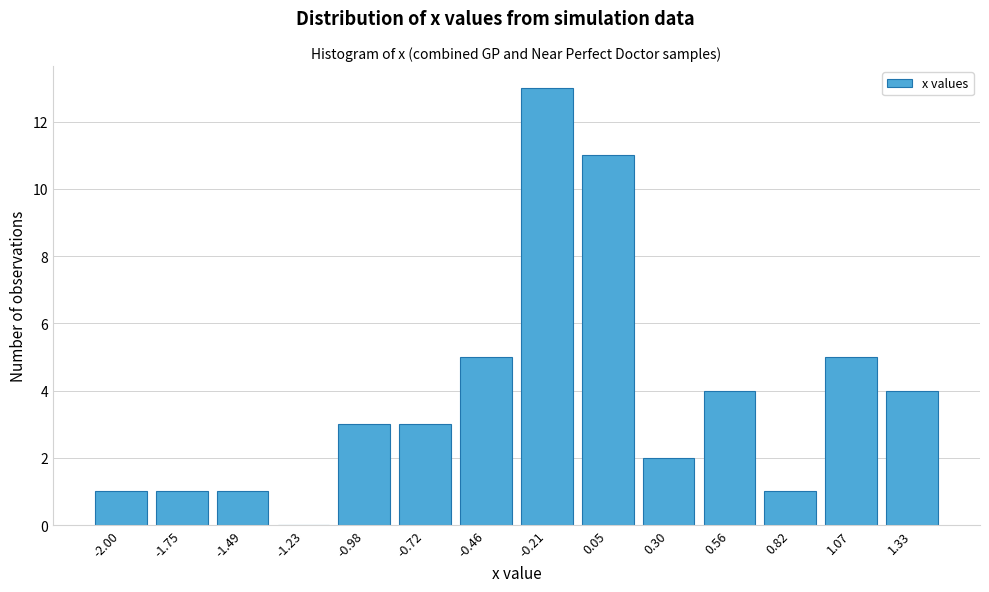

Reading left to right, what are all the values shown in this chart?

-2.00=1	-1.75=1	-1.49=1	-1.23=0	-0.98=3	-0.72=3	-0.46=5	-0.21=13	0.05=11	0.30=2	0.56=4	0.82=1	1.07=5	1.33=4